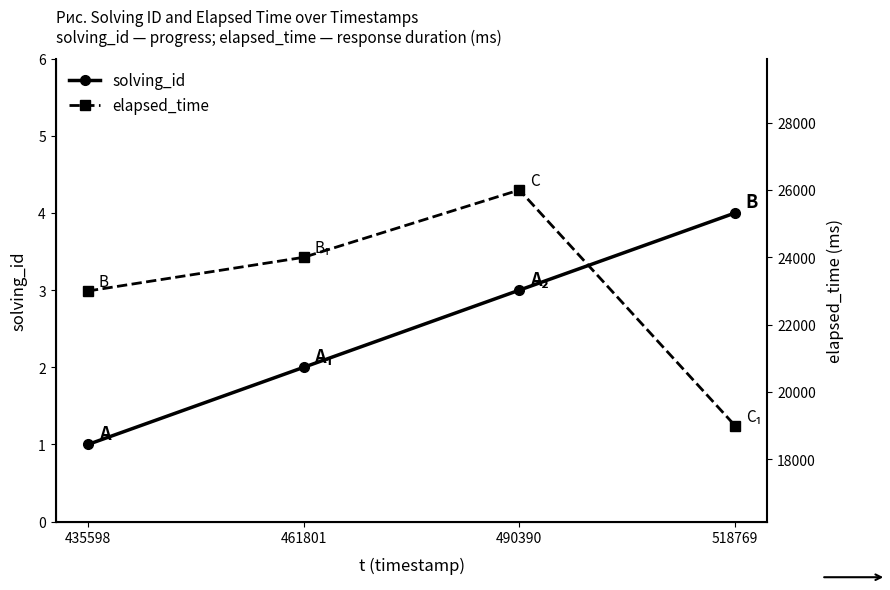

Rank the categories by elapsed_time value from highest to lowest.

490390, 461801, 435598, 518769